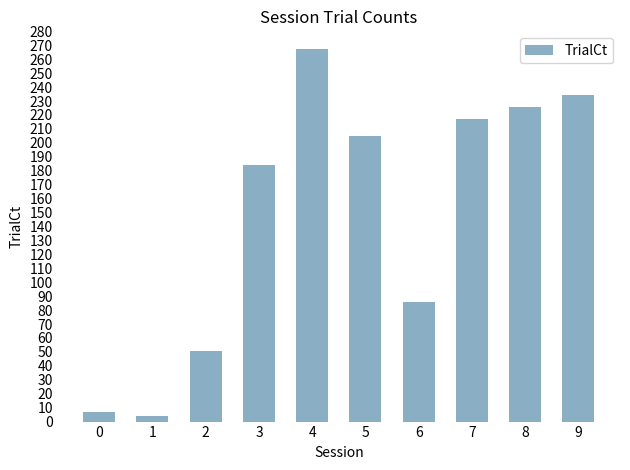

Reading left to right, extract all data points from this chart.

0=7	1=4	2=51	3=184	4=267	5=205	6=86	7=217	8=226	9=234